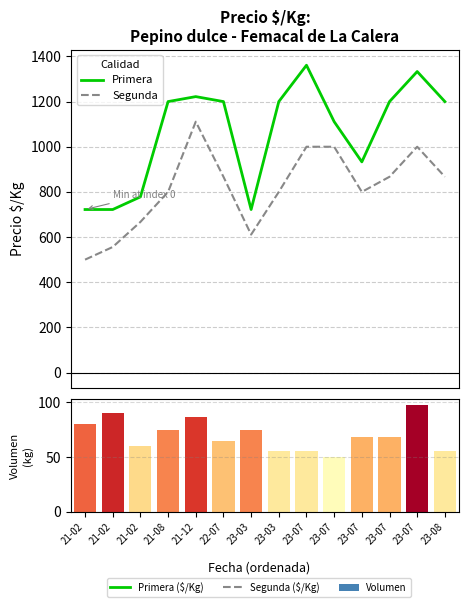

What is the average value of the Primera series?

1065